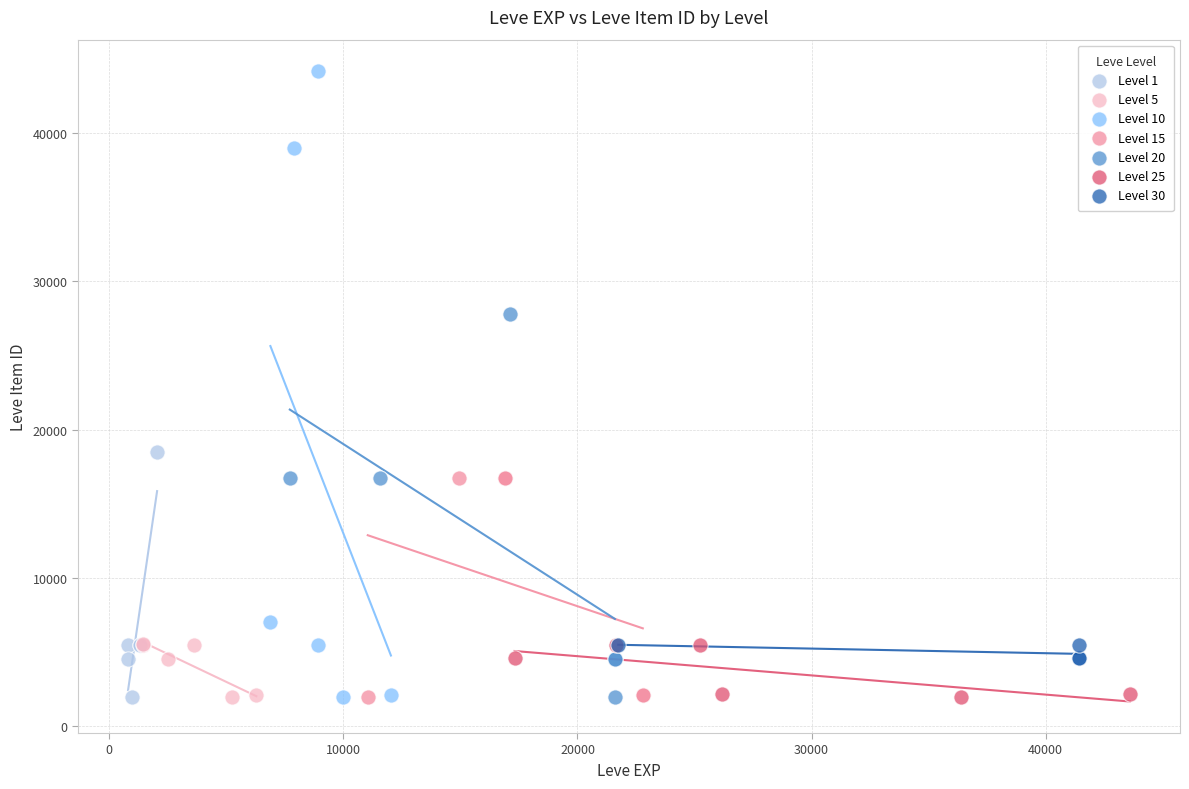

Which series has the largest Y range (max minus min)?

Level 10